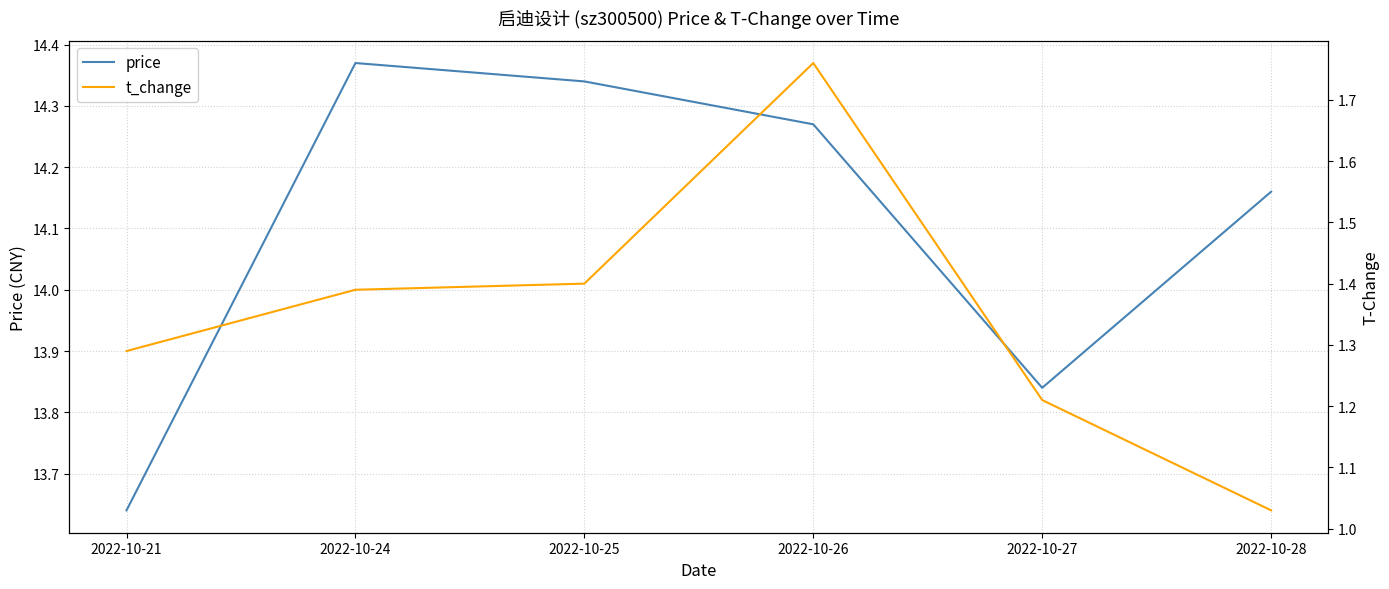

What is the average value of the price series?

14.1